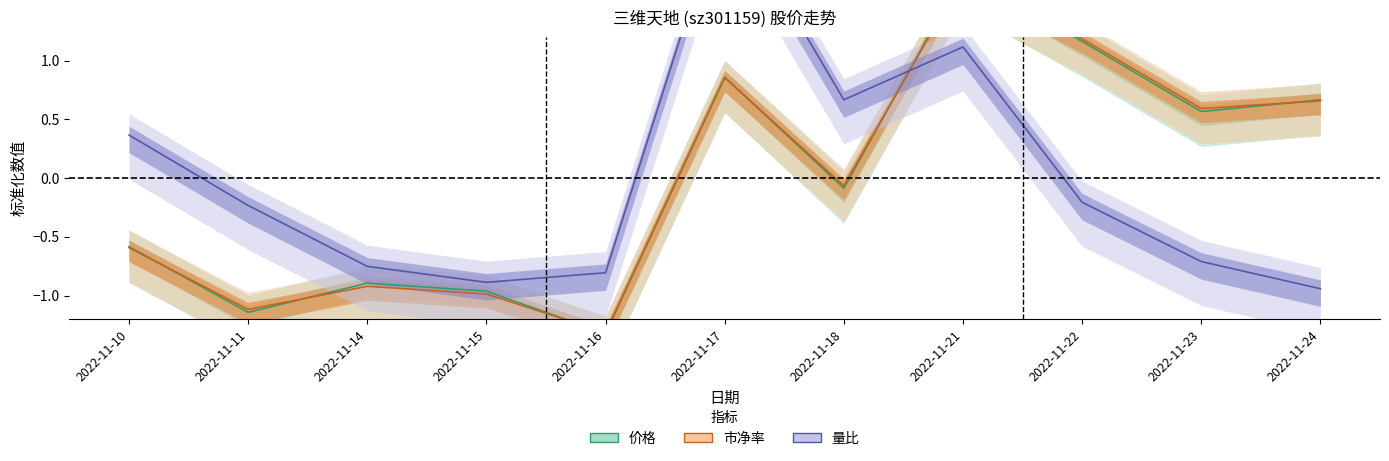

Does the chart have visible grid lines?

No